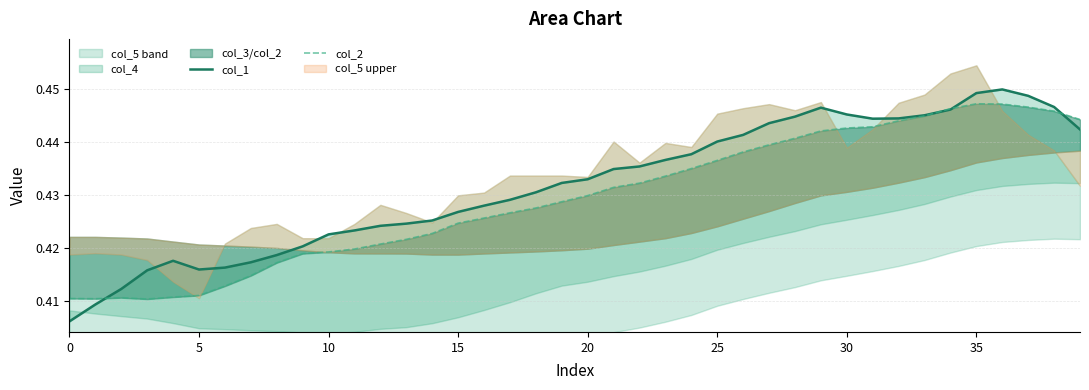

How many interior local valleys does the col_1 series have?

2